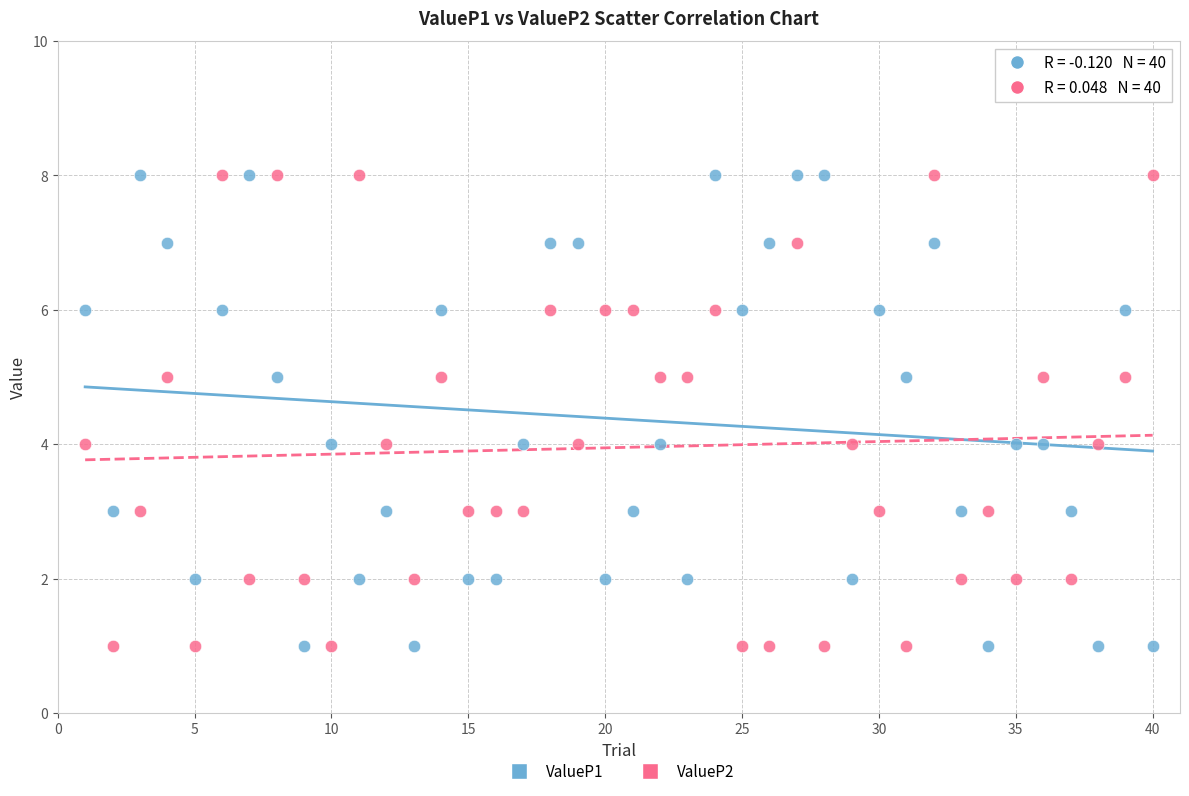

What is the X range (max minus min) for the scatter plot?

39